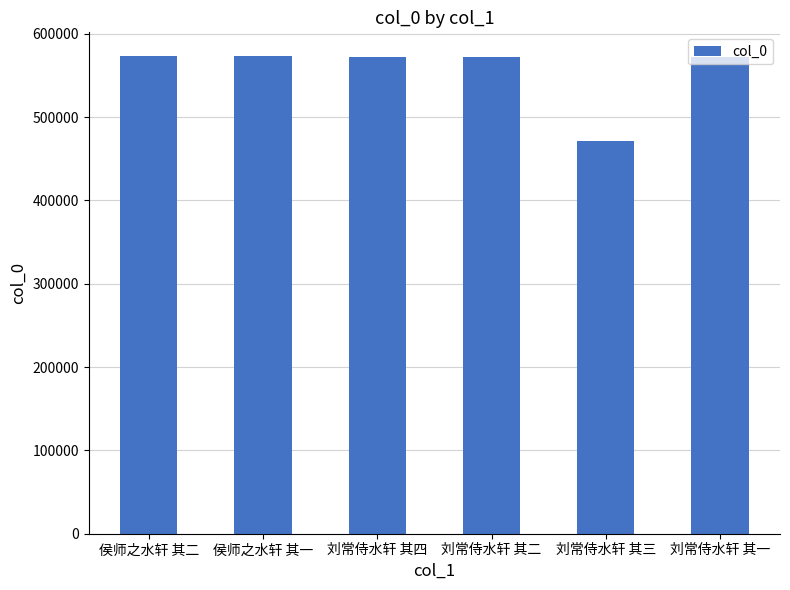

Count the number of categories in the chart.

6